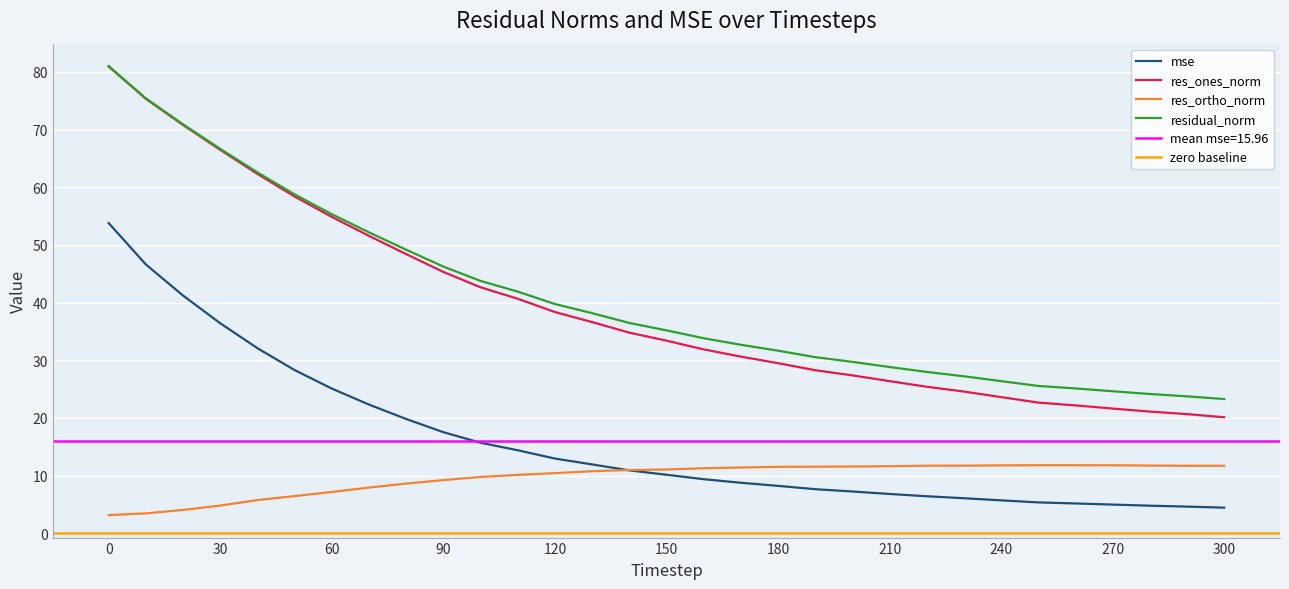

Reading right to left, list all the values displayed in this chart.

mse: 300=4.4	290=4.6	280=4.8	270=5.0	260=5.2	250=5.3	240=5.7	230=6.1	220=6.4	210=6.8	200=7.2	190=7.6	180=8.2	170=8.8	160=9.4	150=10.1	140=10.9	130=11.9	120=13.0	110=14.4	100=15.7	90=17.5	80=19.8	70=22.3	60=25.1	50=28.3	40=32.1	30=36.4	20=41.2	10=46.6	0=53.8
res_ones_norm: 300=20.1	290=20.7	280=21.1	270=21.6	260=22.2	250=22.7	240=23.6	230=24.6	220=25.4	210=26.4	200=27.4	190=28.3	180=29.5	170=30.6	160=31.9	150=33.4	140=34.8	130=36.6	120=38.4	110=40.7	100=42.7	90=45.3	80=48.4	70=51.6	60=54.9	50=58.4	40=62.3	30=66.5	20=70.8	10=75.3	0=80.9
res_ortho_norm: 300=11.7	290=11.7	280=11.7	270=11.8	260=11.8	250=11.8	240=11.8	230=11.7	220=11.7	210=11.6	200=11.6	190=11.5	180=11.5	170=11.4	160=11.3	150=11.1	140=11.0	130=10.8	120=10.4	110=10.1	100=9.8	90=9.2	80=8.6	70=7.9	60=7.2	50=6.5	40=5.8	30=4.8	20=4.0	10=3.4	0=3.1
residual_norm: 300=23.3	290=23.7	280=24.1	270=24.6	260=25.1	250=25.5	240=26.4	230=27.2	220=28.0	210=28.8	200=29.7	190=30.5	180=31.7	170=32.7	160=33.8	150=35.2	140=36.5	130=38.2	120=39.8	110=41.9	100=43.8	90=46.2	80=49.2	70=52.2	60=55.3	50=58.8	40=62.6	30=66.7	20=70.9	10=75.4	0=81.0